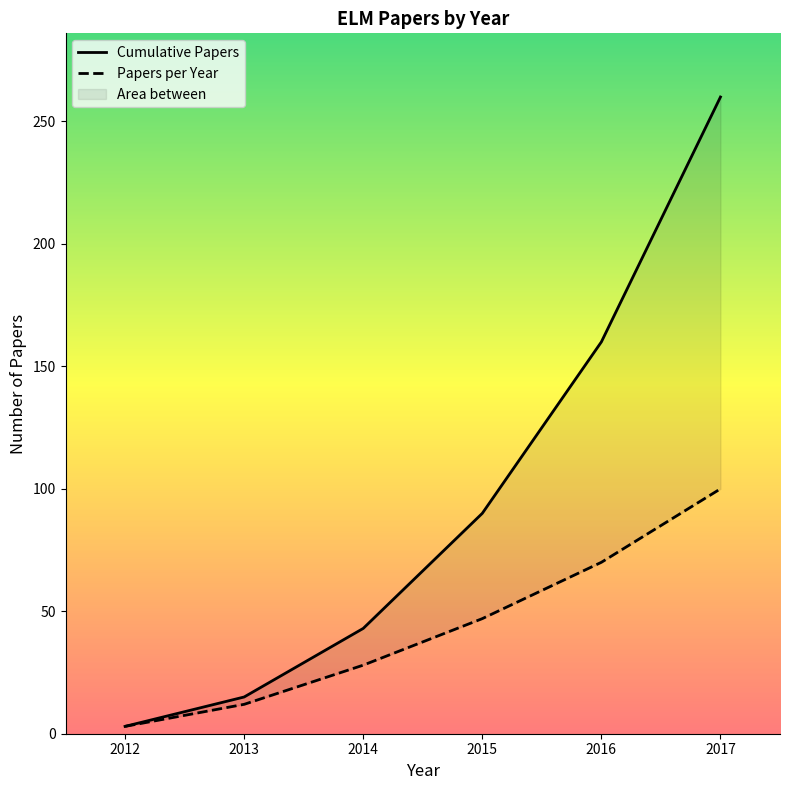

True or false: Cumulative Papers has more than 0 interior local peaks.

False